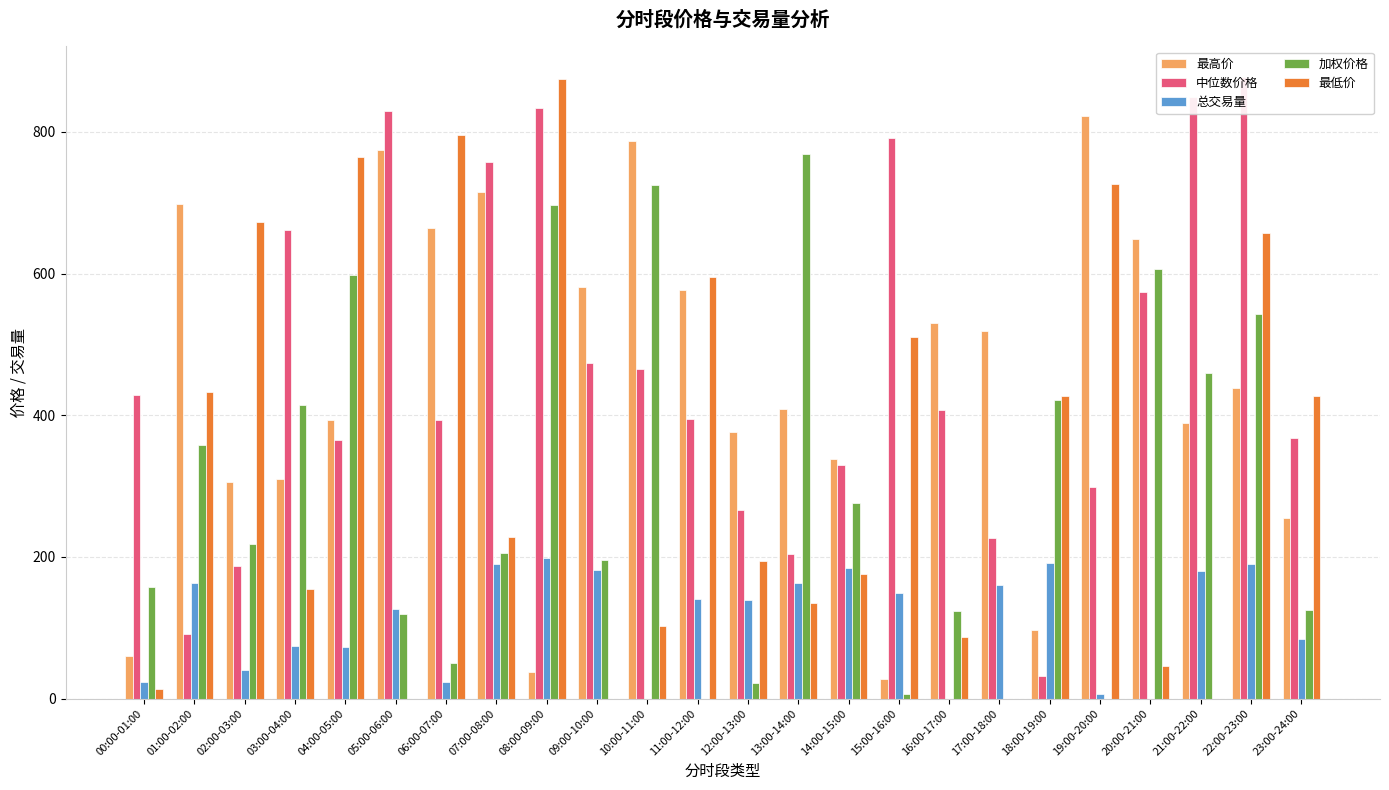

Which has a higher value, 07:00-08:00 or 10:00-11:00?

10:00-11:00